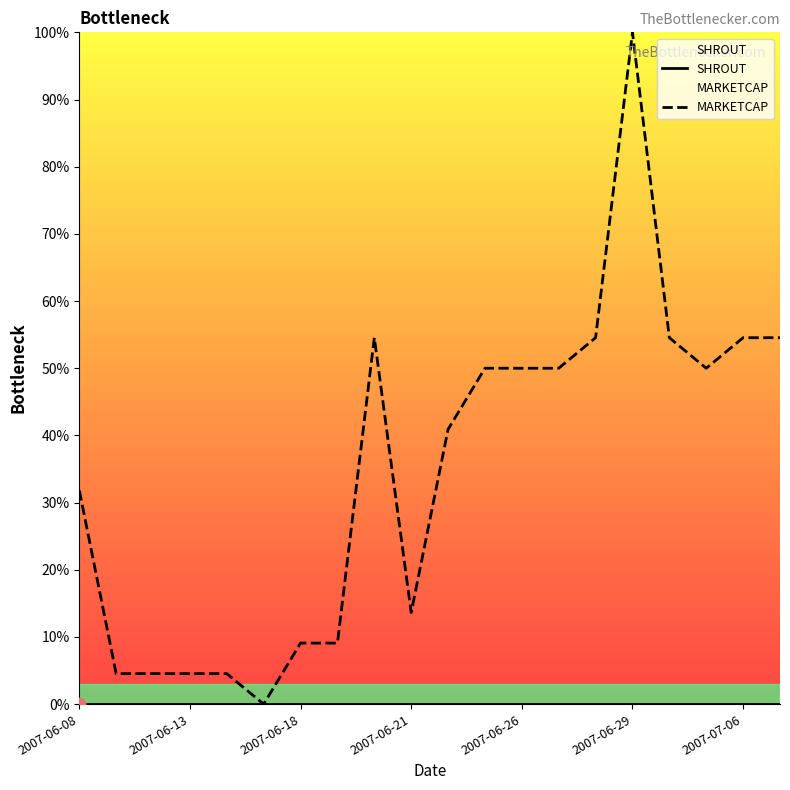

Which series contains the highest Y value?

MARKETCAP